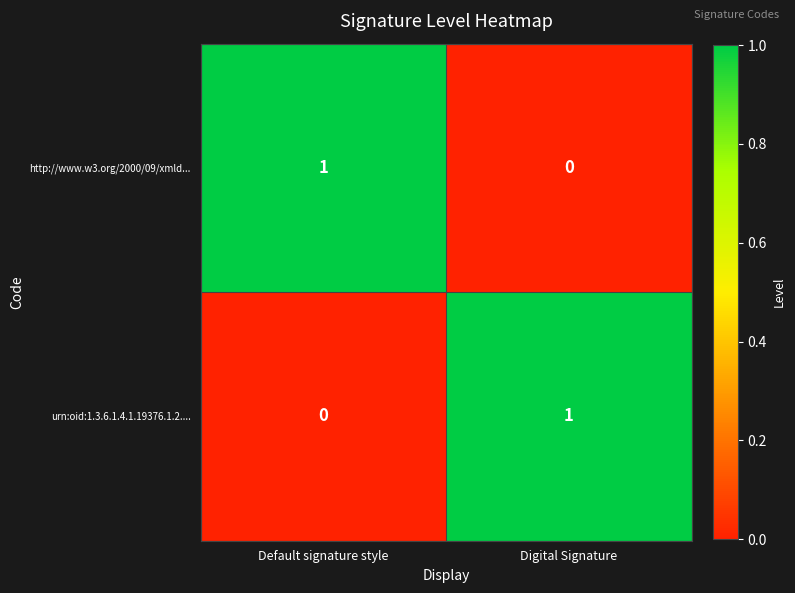

At which label does urn:oid:1.3.6.1.4.1.19376.1.2.... reach its peak?

Digital Signature